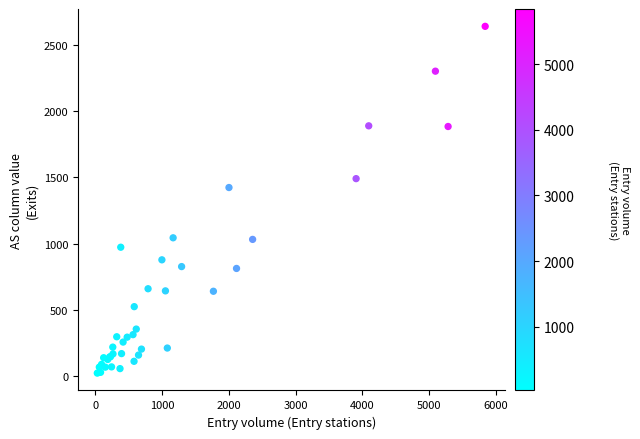

What Y value in the scatter plot is closest to 1330?

1422